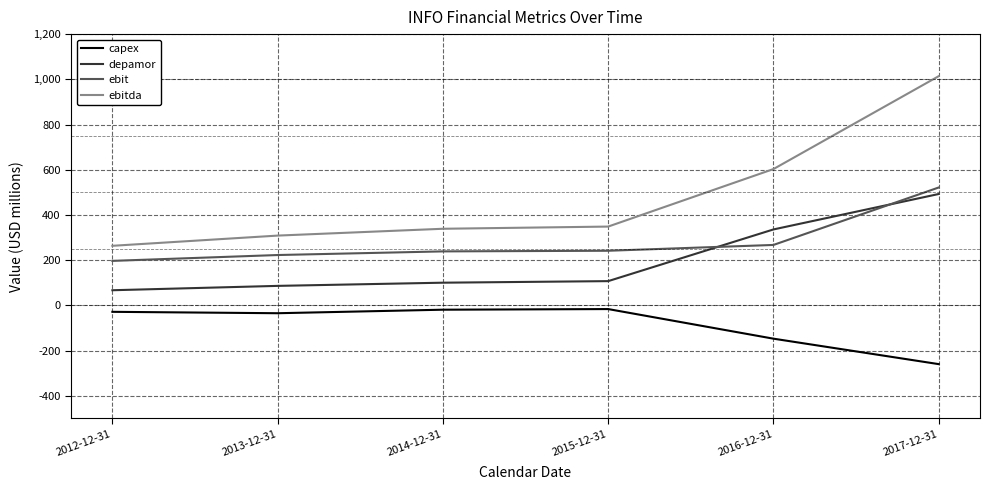

Which series has the largest total across all categories?

ebitda